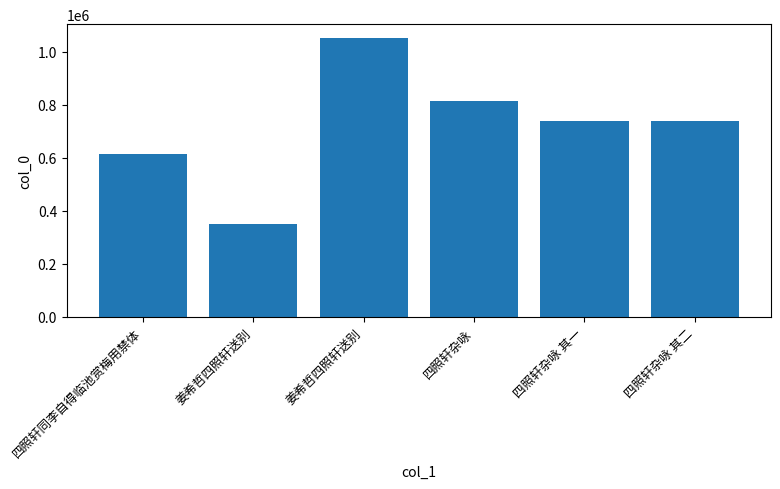

List the labels in order of value, largest first.

姜希哲四照轩送别, 四照轩杂咏, 四照轩杂咏 其二, 四照轩杂咏 其一, 四照轩同李自得临池赏梅用禁体, 姜希哲四照轩送别